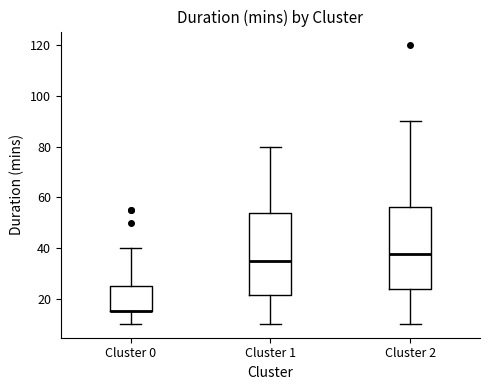

Reading left to right, transcribe this box plot: for each box, give where its median line is, the range the box spans, and where its two whiskers end, as read against the y-axis. The values are not printed on the chart, so give them approximately, as read against the axis.

Cluster 0: median 16 (drawn on the box's lower edge), box 16 to 26, whiskers 10 to 40
Cluster 1: median 36, box 22 to 54, whiskers 10 to 80
Cluster 2: median 38, box 24 to 56, whiskers 10 to 90